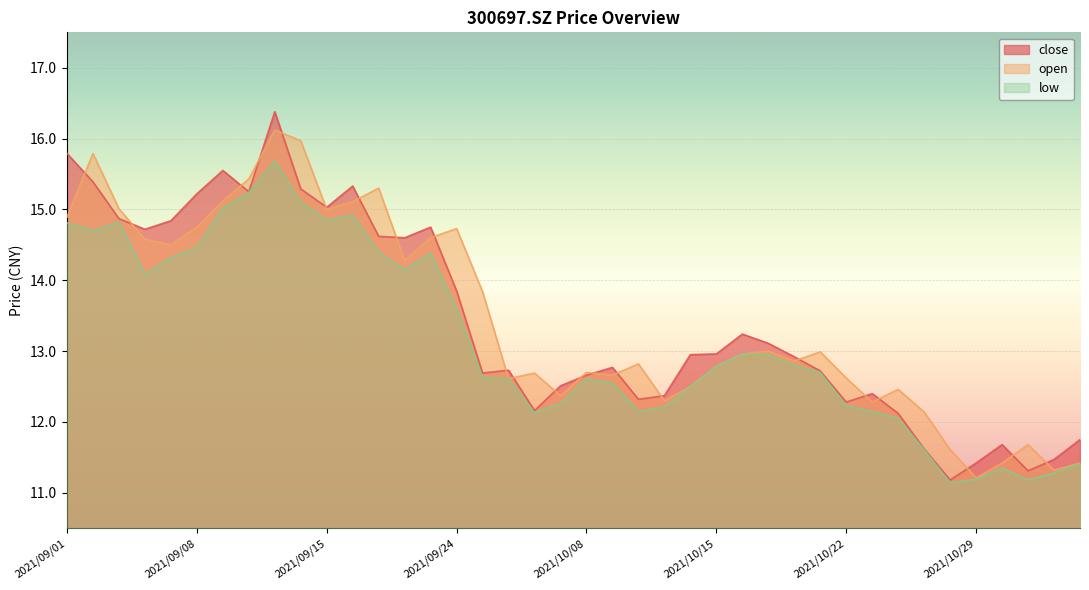

True or false: low has a value of 5.0 at 2021/10/27.

False